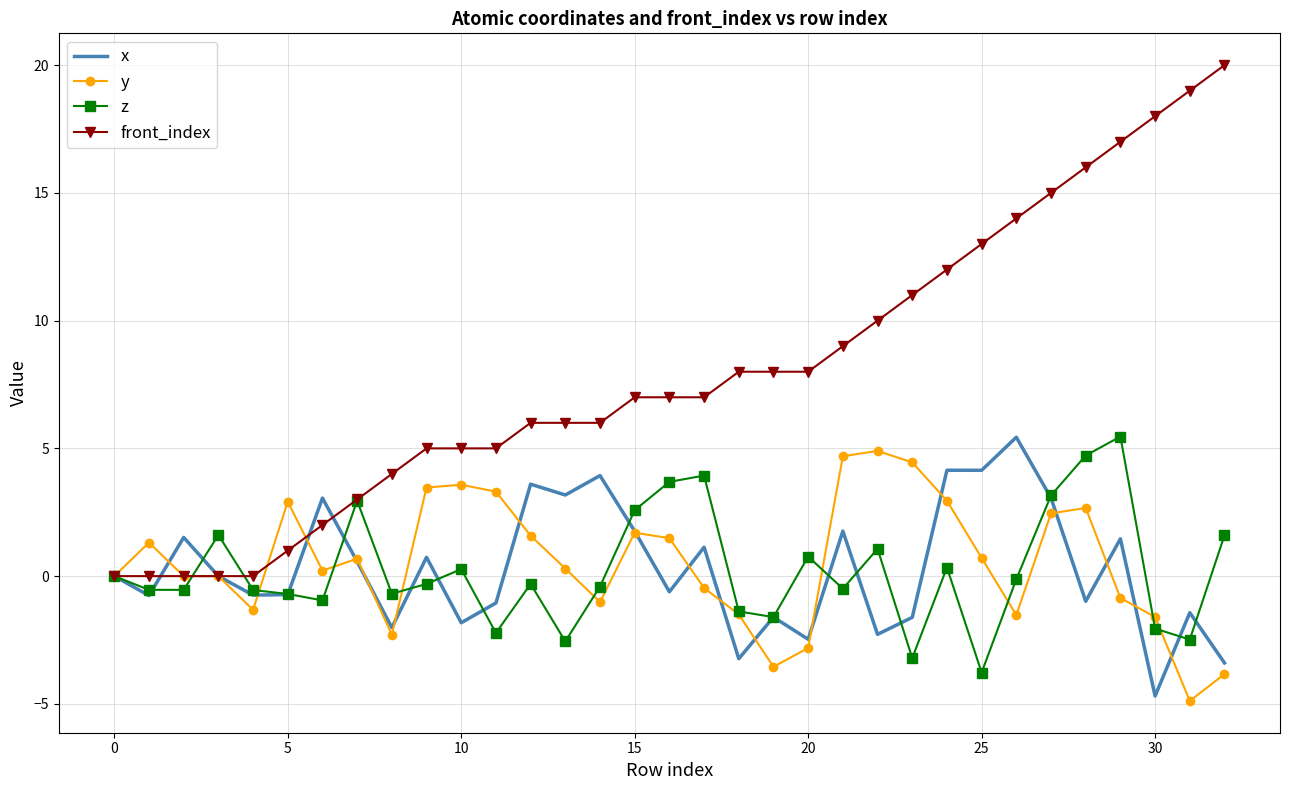

Which series has the largest range (max minus min)?

front_index